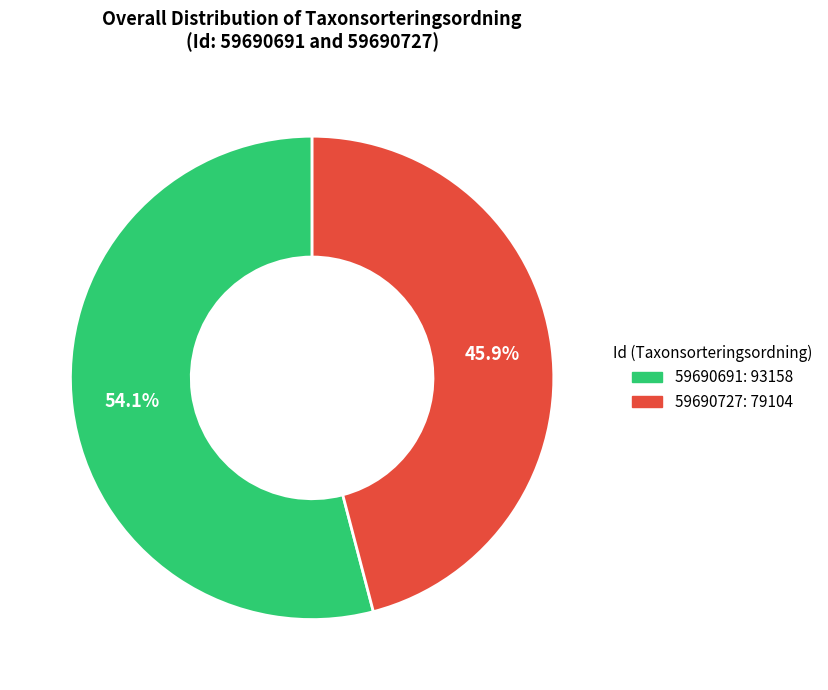

What percentage do 59690691 and 59690727 together represent?

100.0%